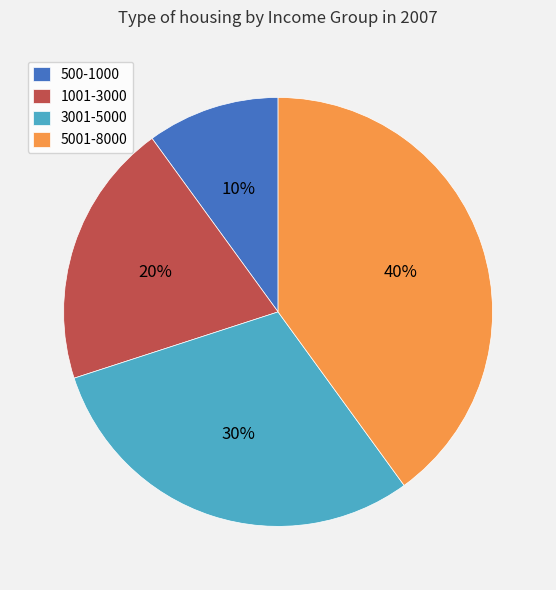

To the nearest percent, what percentage of the pie is 5001-8000?

40%